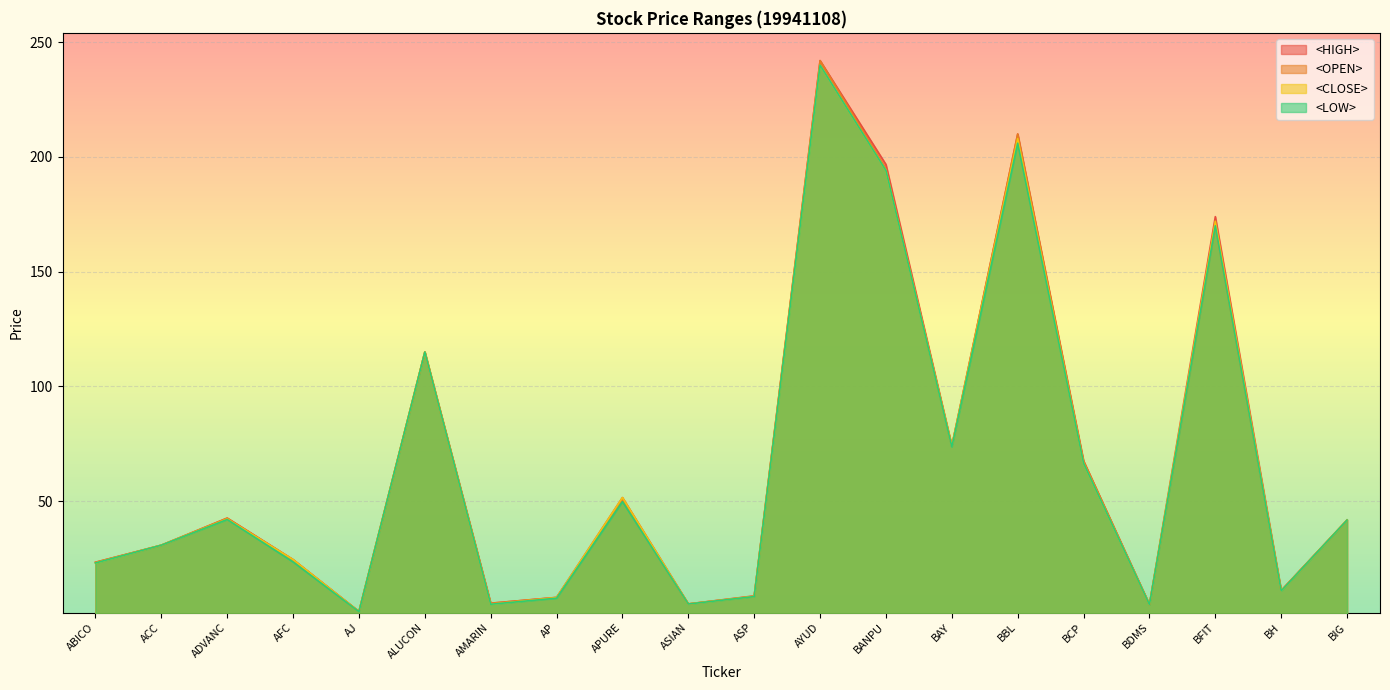

What is the sum of all <OPEN> values?

1331.7